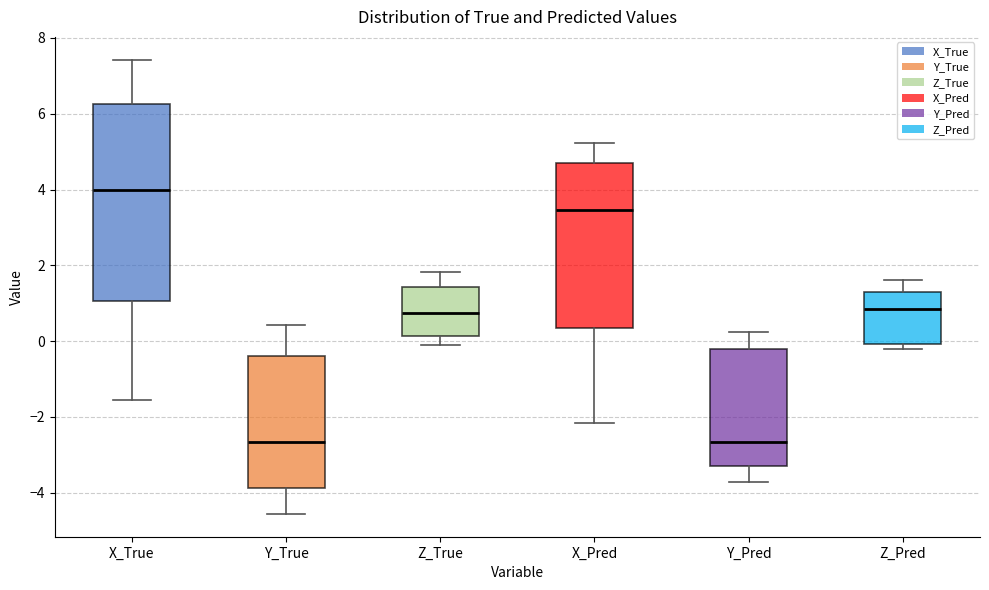

Comparing the boxes themselves (not the whiskers), which one is the tallest?

X_True